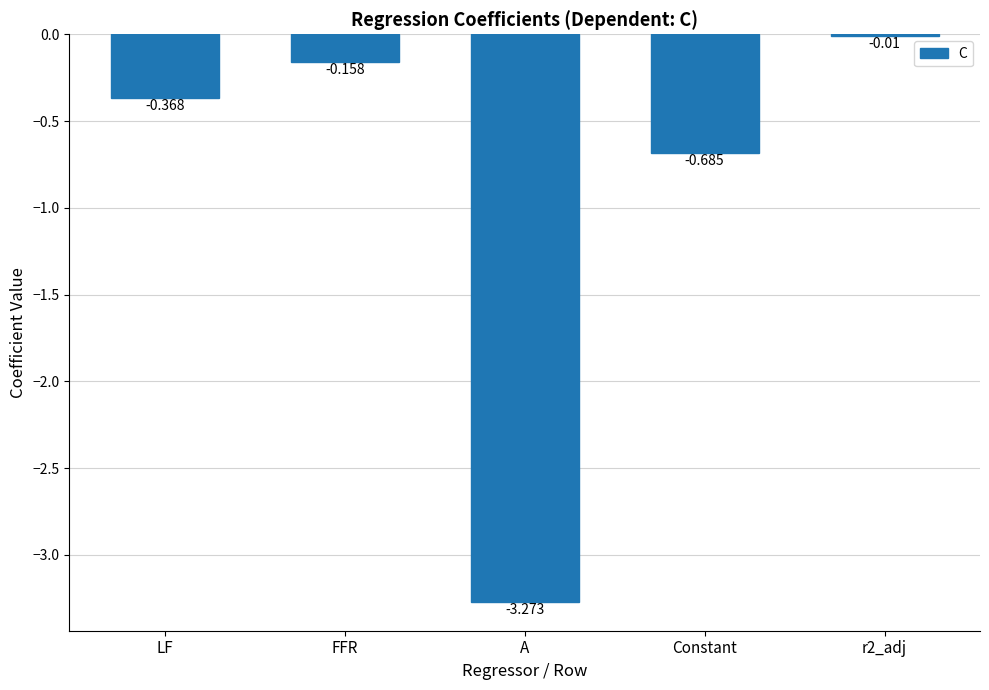

Which has a higher value, LF or FFR?

FFR